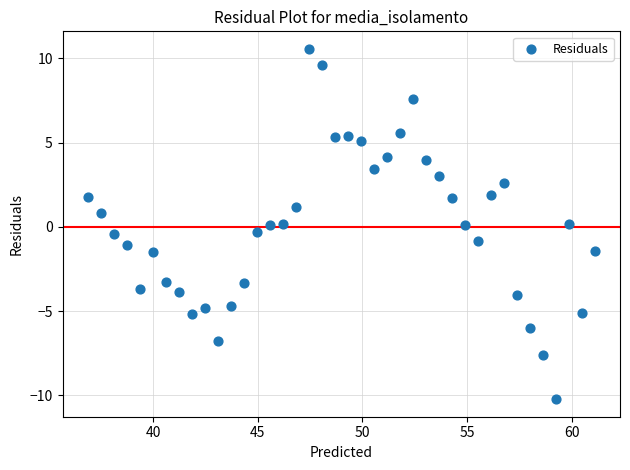

What is the range of X values (max minus min)?

24.2